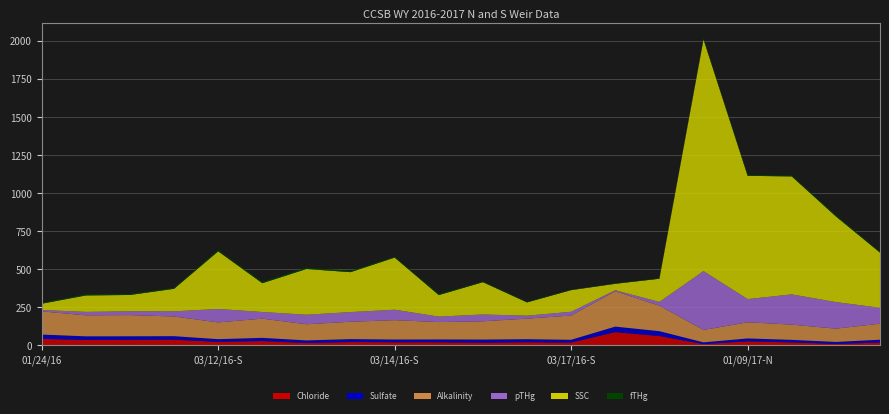

Reading right to left, extract all data points from this chart.

Chloride: 19.5	9.9	20.2	27.3	9.1	61.9	87.5	19.2	21.3	18.6	21.0	20.9	22.5	15.9	29.0	23.8	37.9	36.3	36.0	43.2
Sulfate: 18.3	13.2	16.6	18.8	11.4	31.9	36.3	18.1	19.8	20.2	18.5	18.1	19.2	17.3	20.9	17.6	23.1	24.0	23.9	28.4
Alkalinity: 105.0	87.3	100.0	106.0	81.3	167.0	232.0	159.0	135.0	120.0	114.0	127.0	114.0	106.0	126.0	110.0	129.0	139.0	138.0	152.0
pTHg: 104.6	174.5	198.6	152.3	386.5	25.0	7.0	24.9	19.5	44.6	36.1	68.8	63.4	62.6	43.8	88.2	33.9	25.1	22.4	9.4
SSC: 362.0	562.0	774.0	809.0	1520.0	152.0	42.0	142.0	87.0	212.0	141.0	342.0	262.0	300.0	189.0	378.0	148.0	107.0	108.0	41.0
fTHg: 6.1	9.5	6.1	6.8	7.7	4.3	3.1	2.9	5.7	4.7	8.2	6.1	9.0	9.1	8.8	10.2	7.2	7.6	8.2	6.5